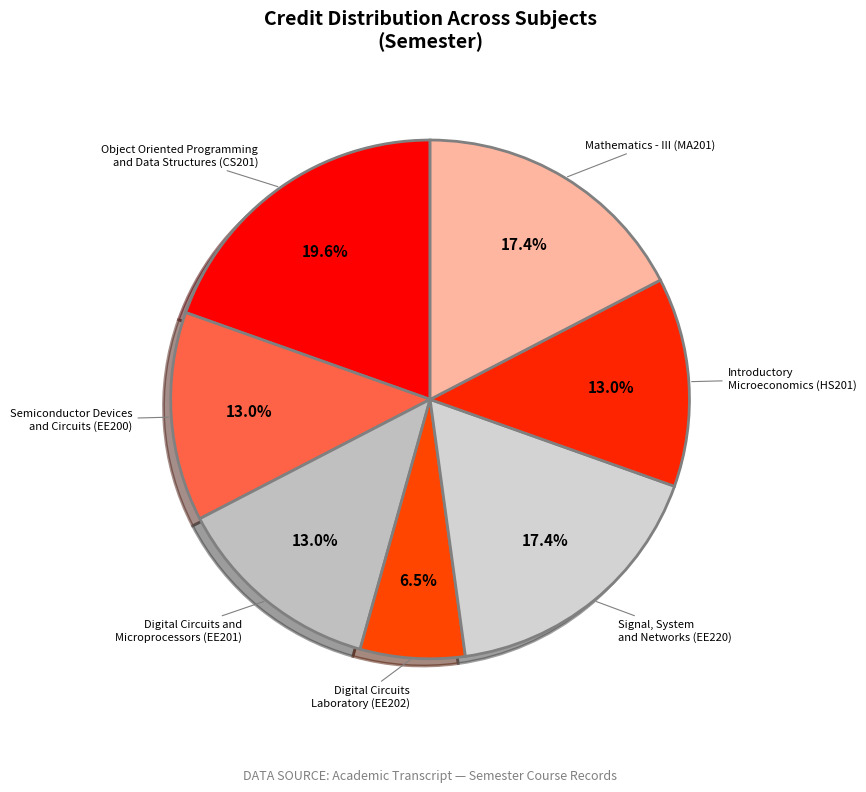

What portion of the pie excludes Semiconductor Devices and Circuits (EE200)?

87.0%